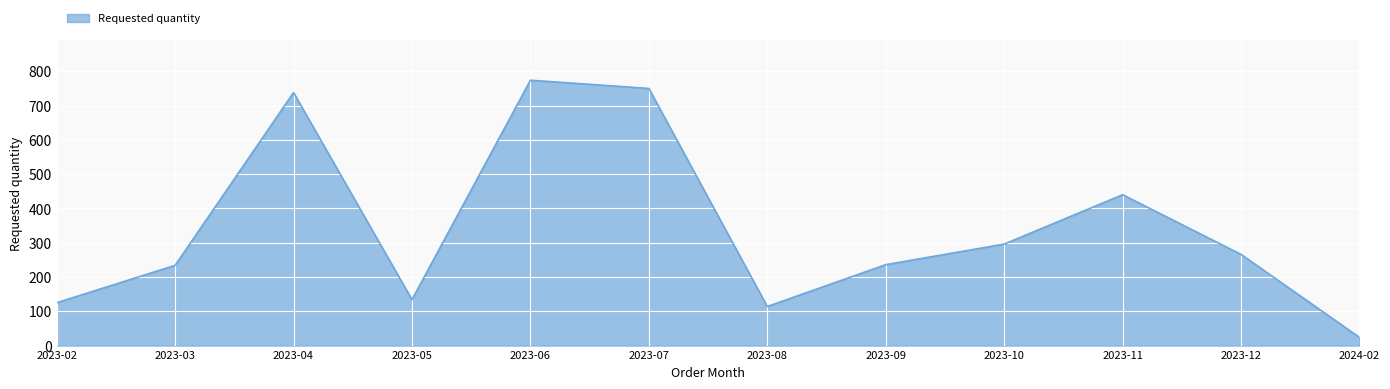

How many interior local peaks (higher than both neighbors) does the data have?

3